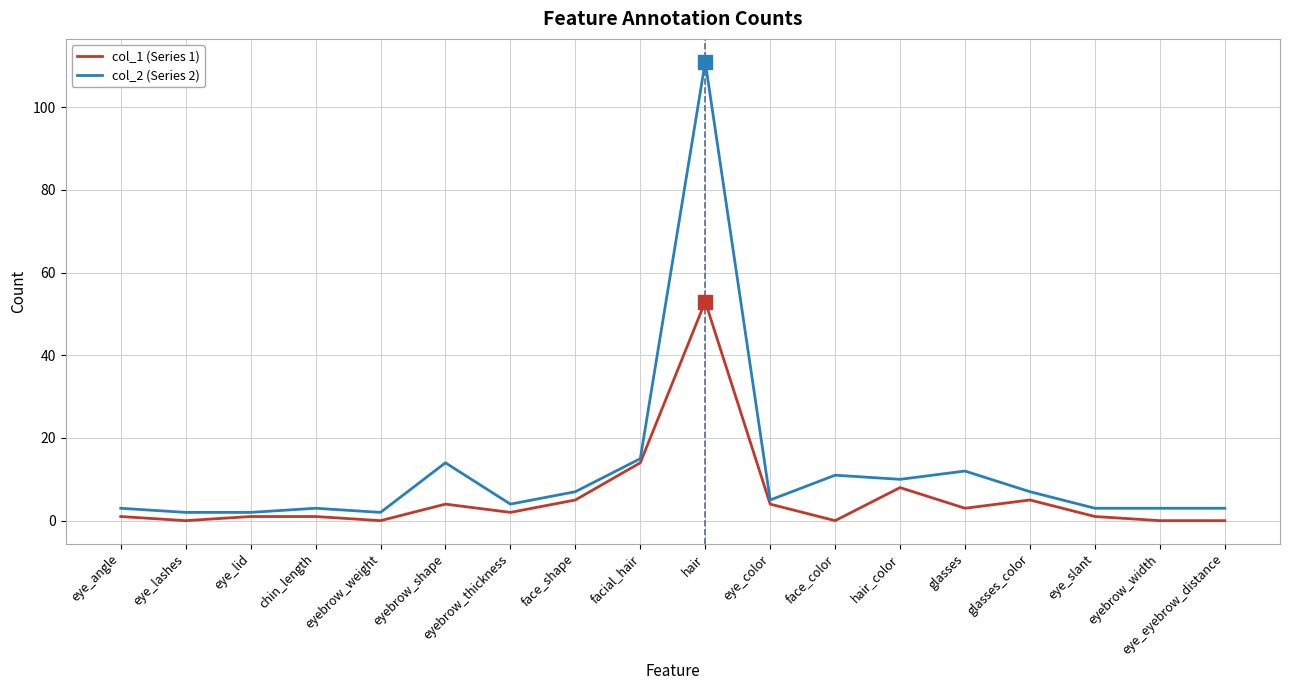

Which series has the largest range (max minus min)?

col_2 (Series 2)